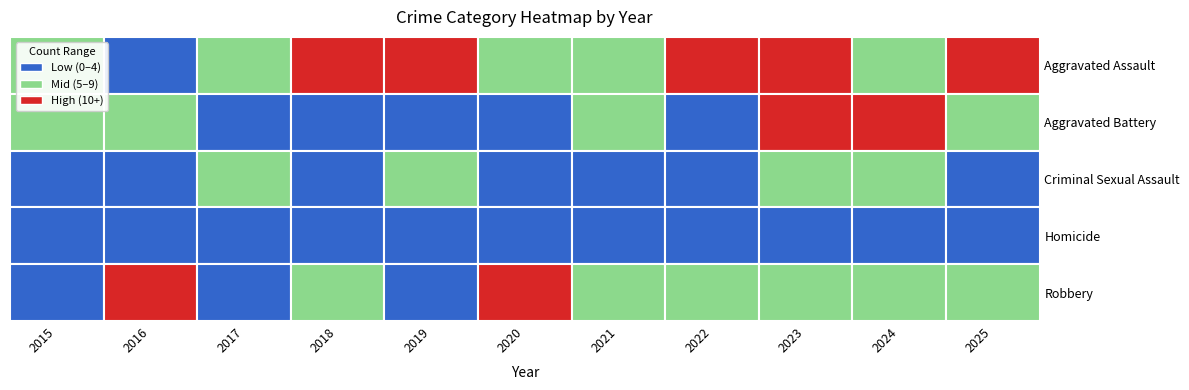

What is the difference between the highest and lowest values at 2017?

6